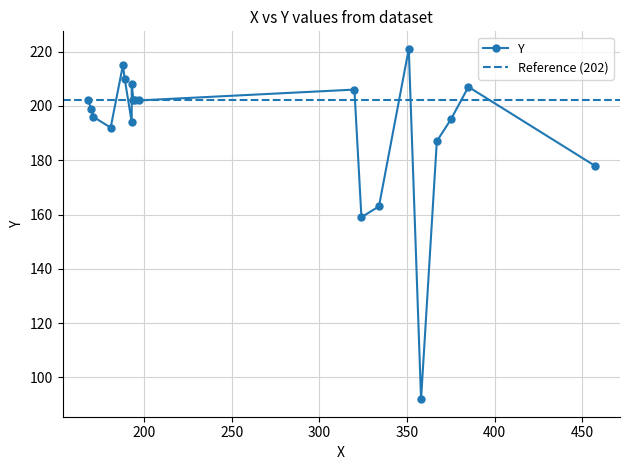

Does the chart display data point markers on the line(s)?

Yes